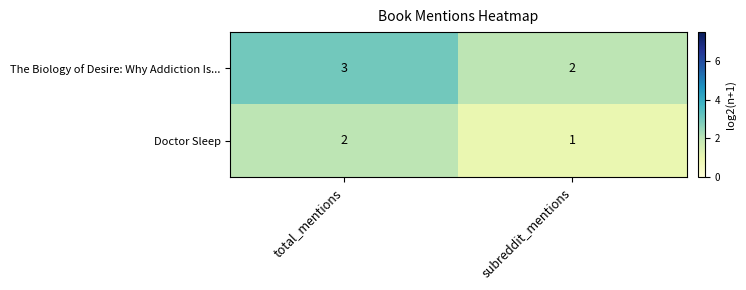

What is the total value across all series at subreddit_mentions?

3